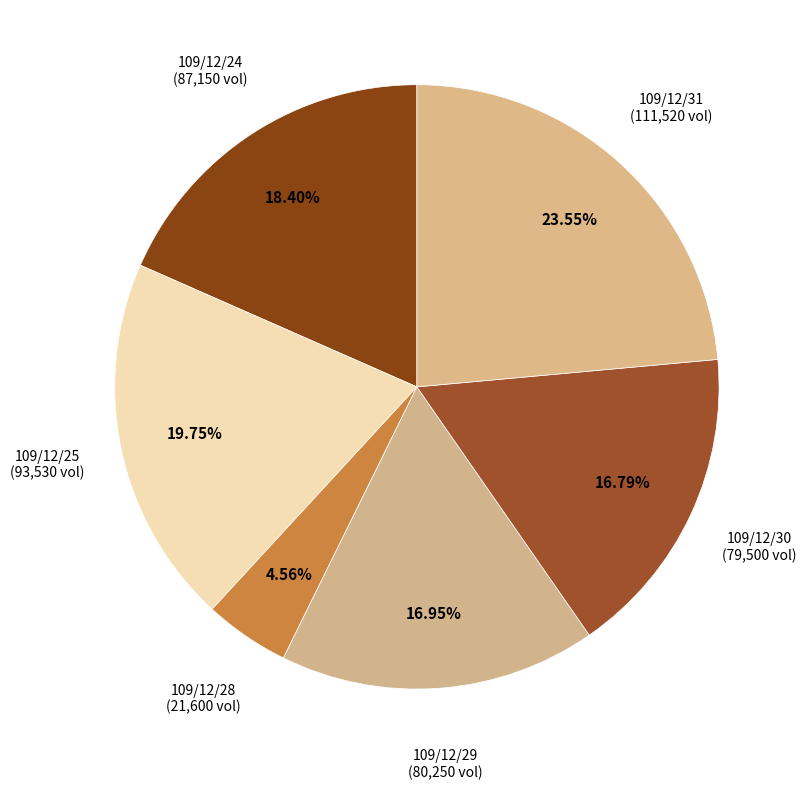

Is there any slice that represents more than half of the pie?

No